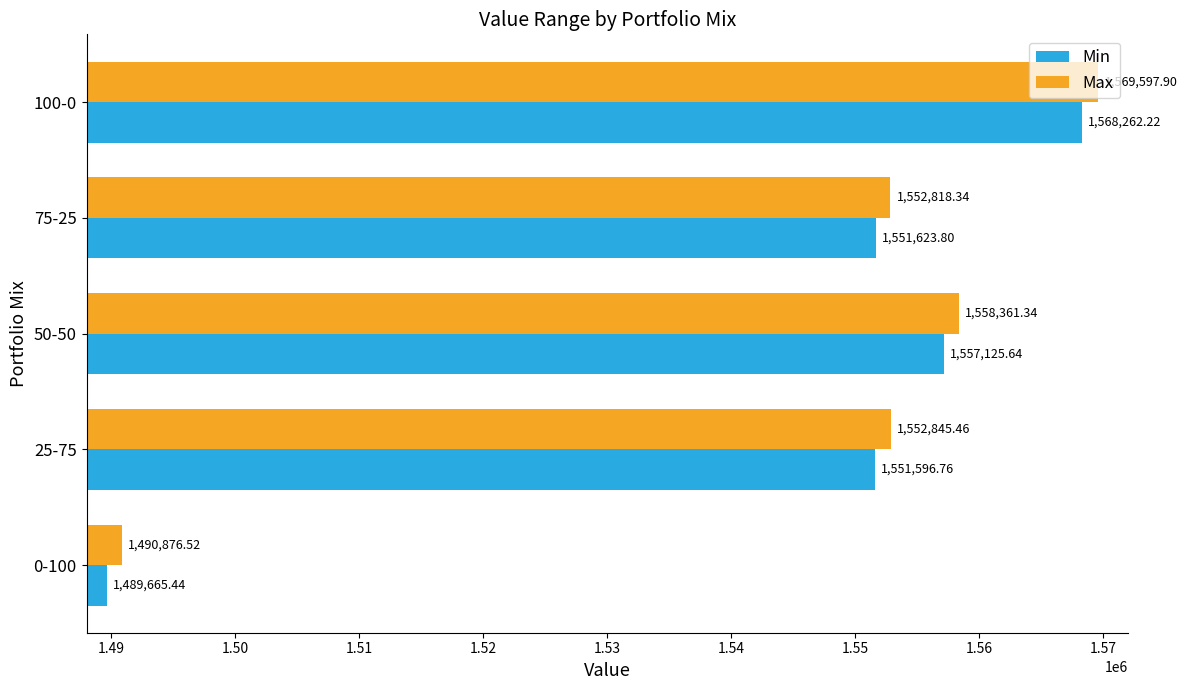

What is the spread (max minus min) of values at 50-50?

1235.7